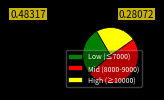

Between Mid (8000-9000) and Low (≤7000), which is larger?

Mid (8000-9000)